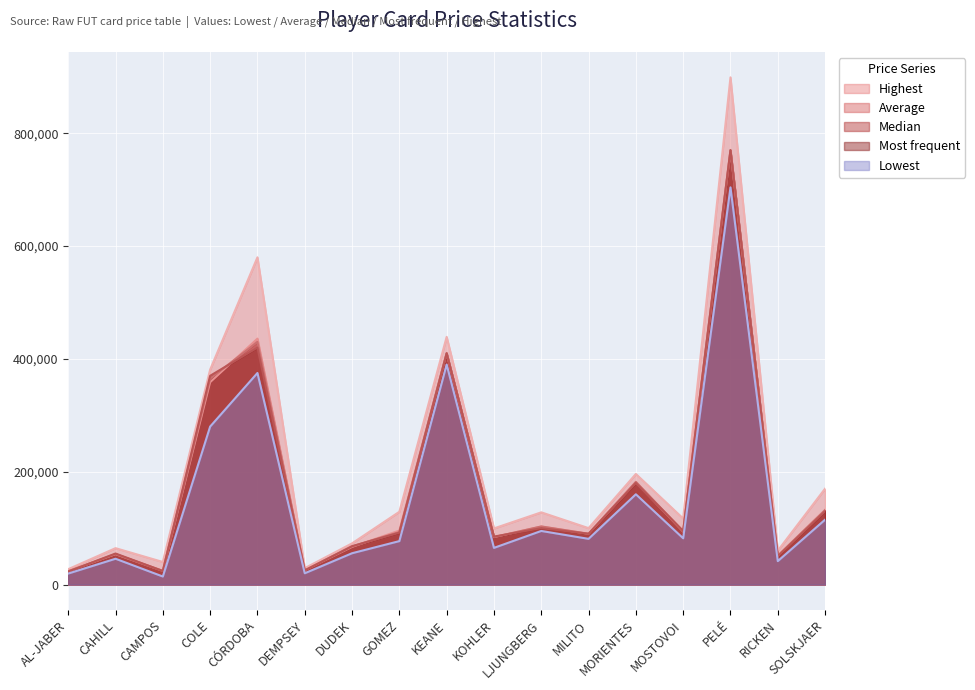

Does the chart display data point markers on the line(s)?

No